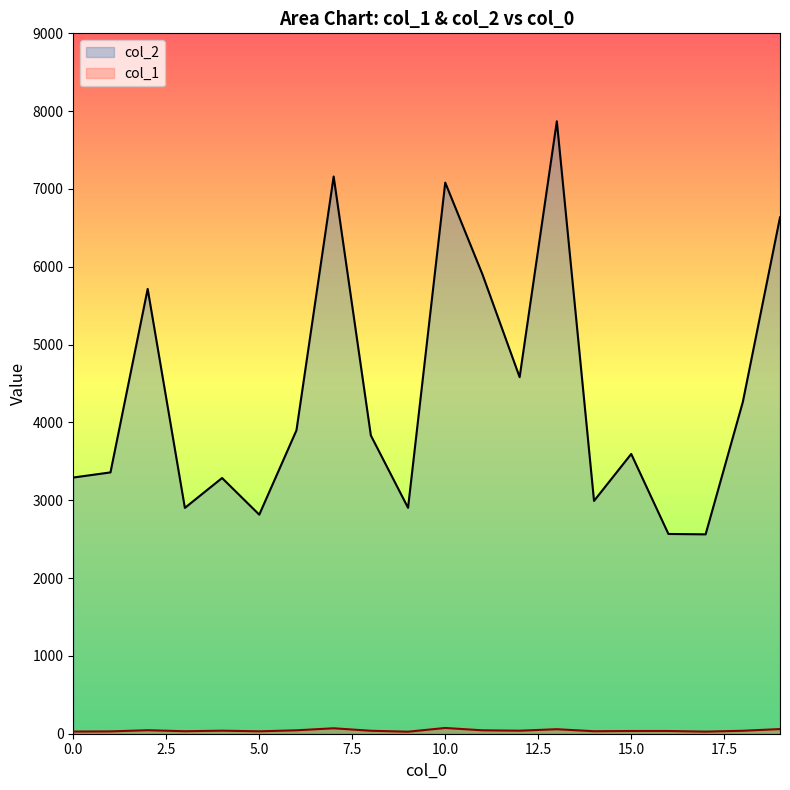

At which label does col_1 first exceed 38?

2